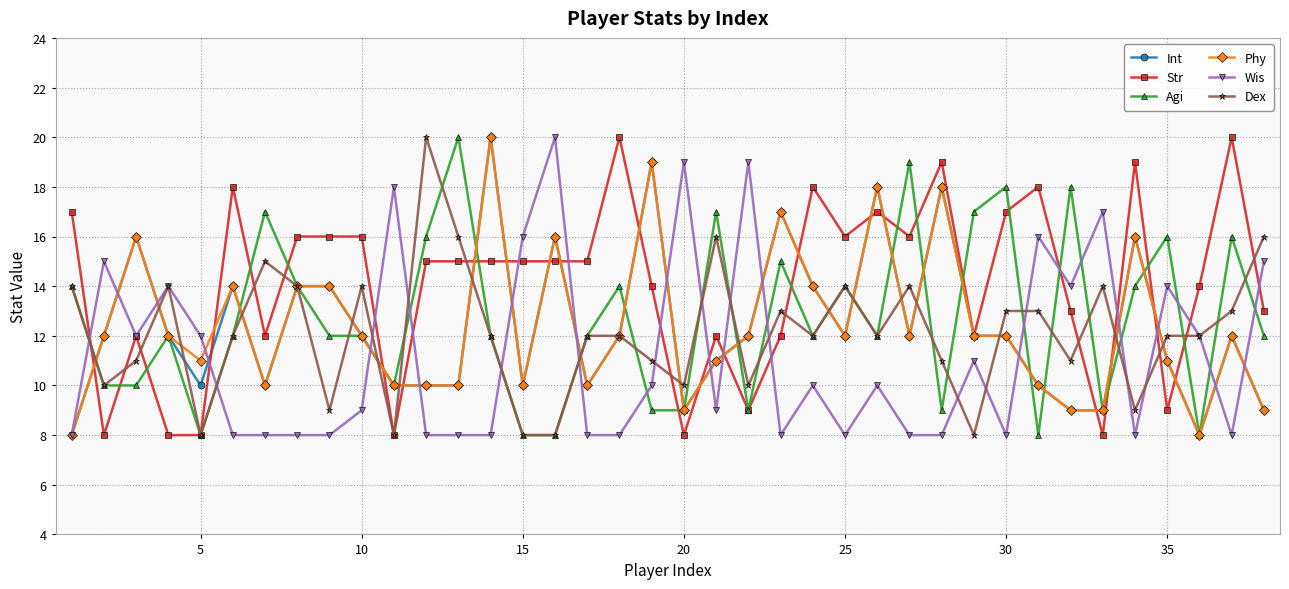

What is the maximum value for Dex?

20